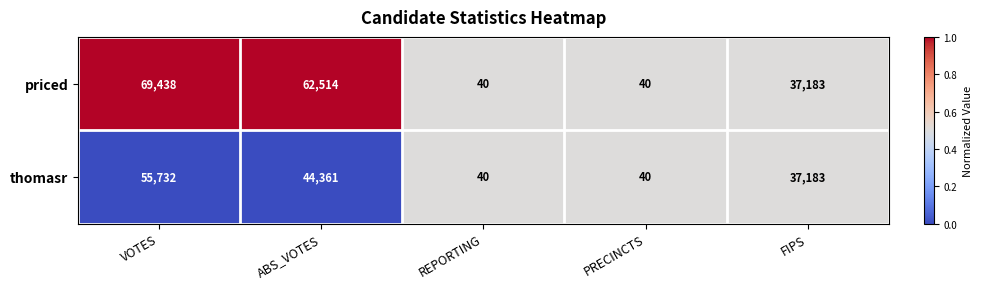

List the series in order of their overall mean, lowest first.

thomasr, priced